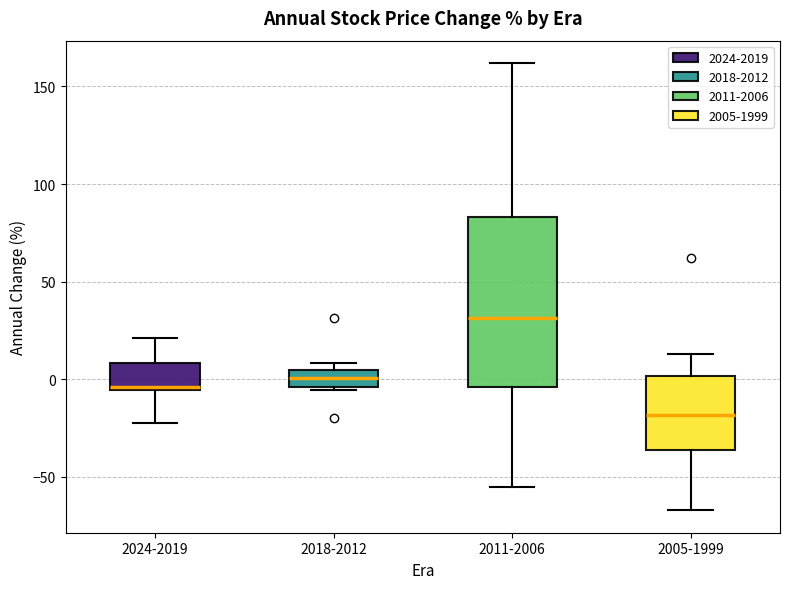

Which box has the highest median line?

2011-2006